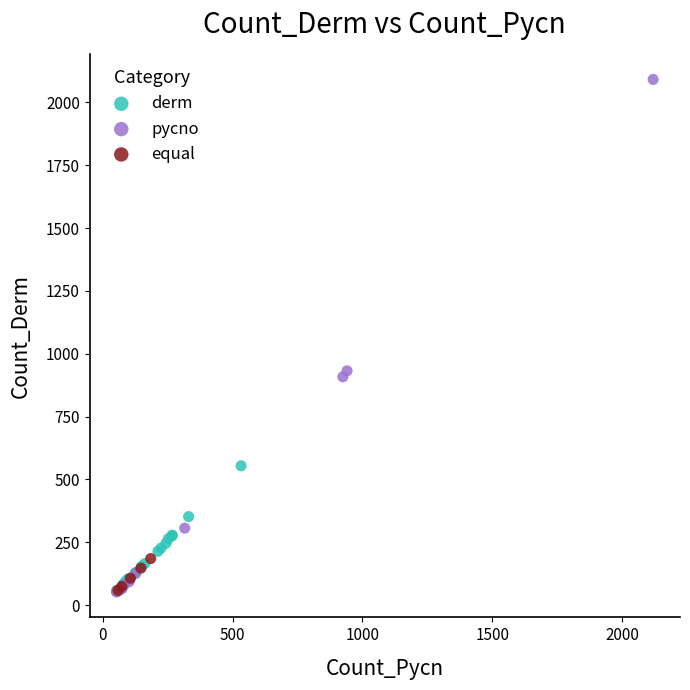

Which series has the largest Y range (max minus min)?

pycno